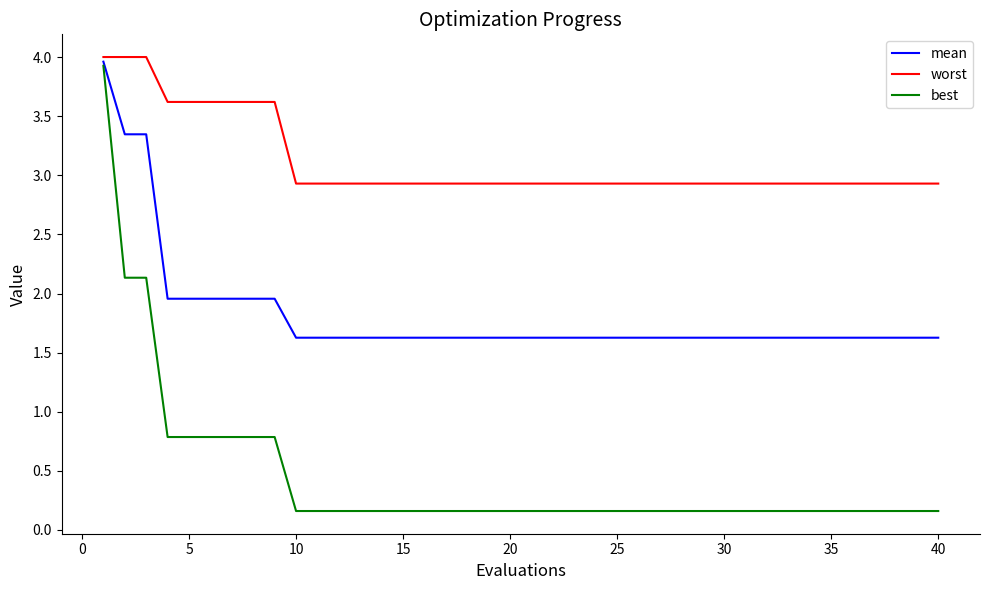

Does the chart display data point markers on the line(s)?

No